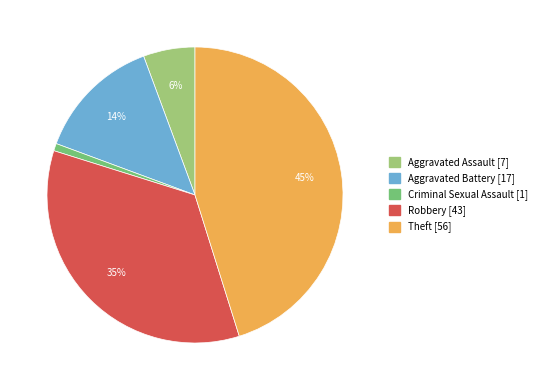

To the nearest percent, what is the average slice percentage?

20%